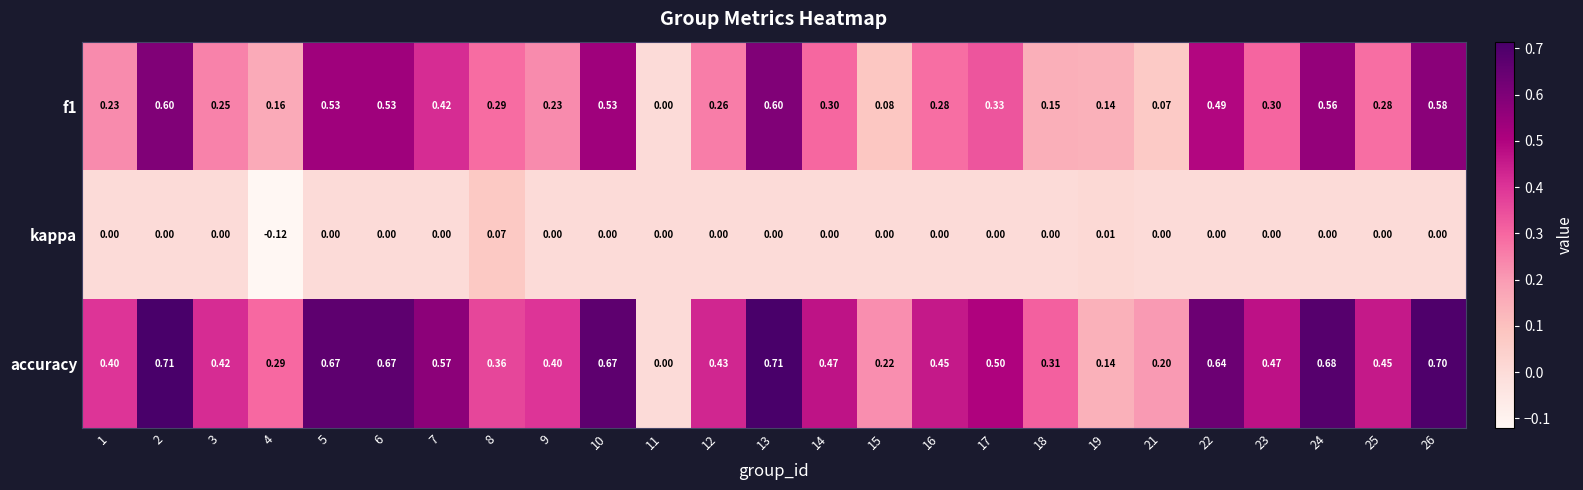

Which series has the largest total across all categories?

accuracy